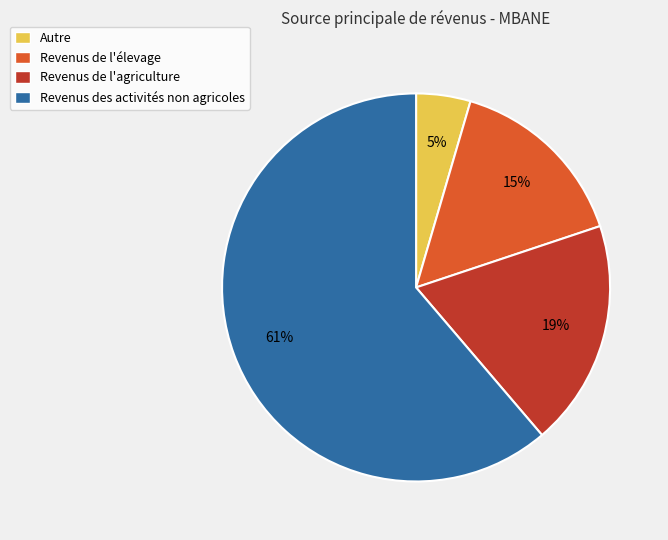

Does any single category account for the majority?

Yes